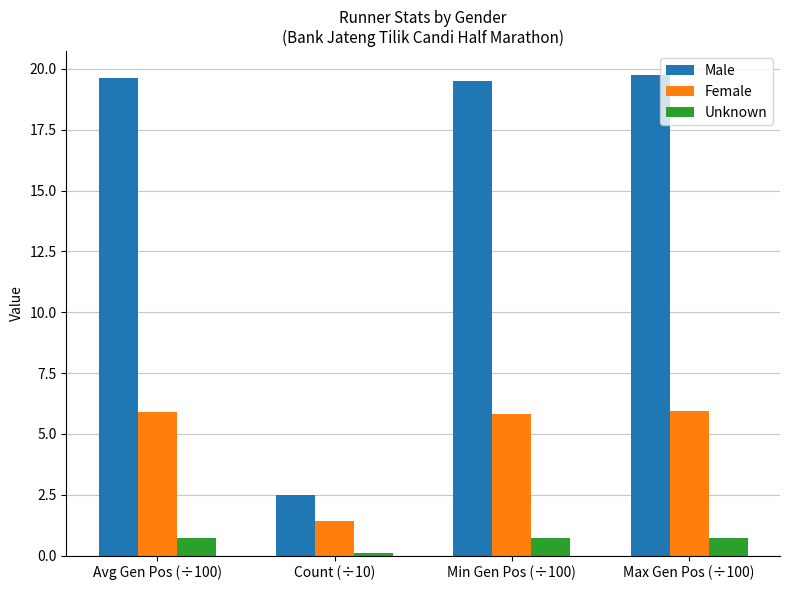

Which category has the lowest value in the Female series?

Count (÷10)